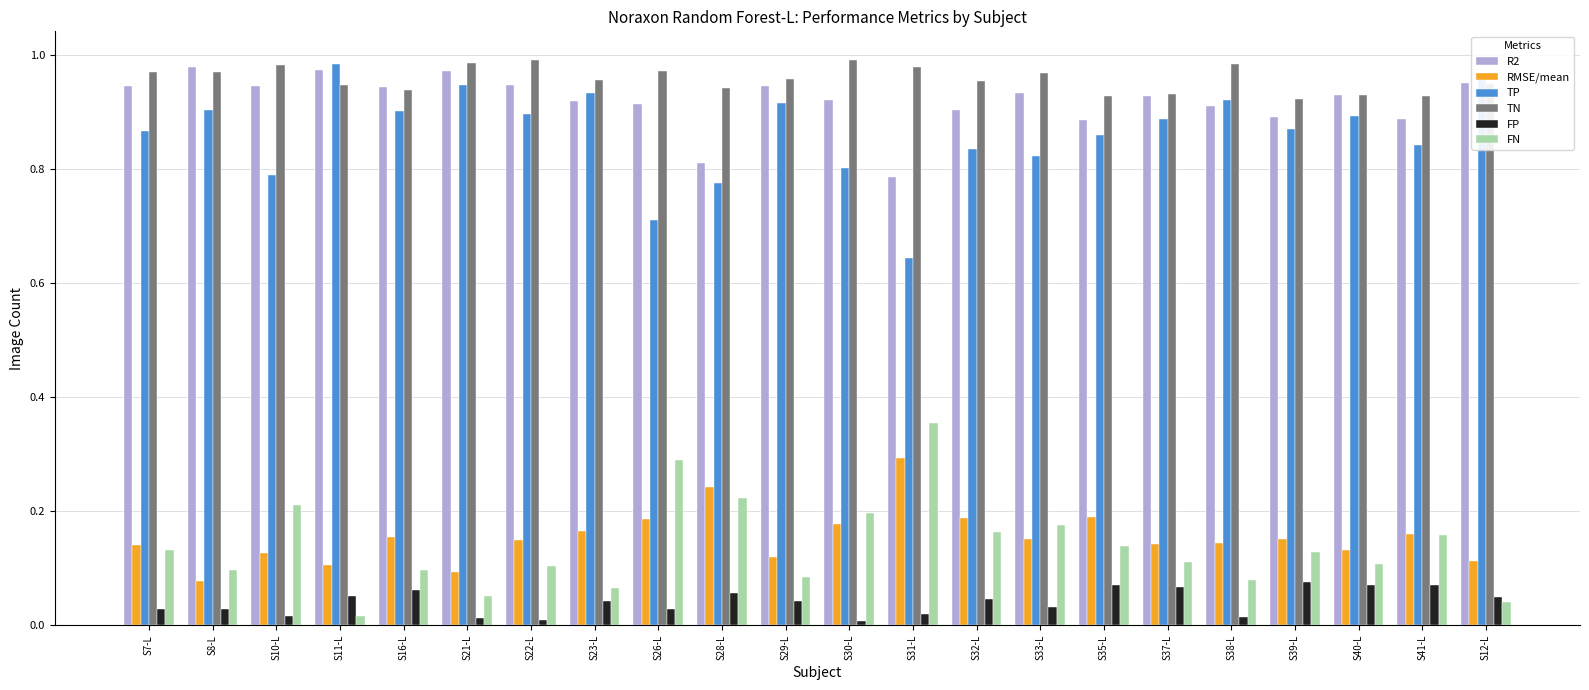

Is the value of TP at S41-L greater than the value of TN at S10-L?

No